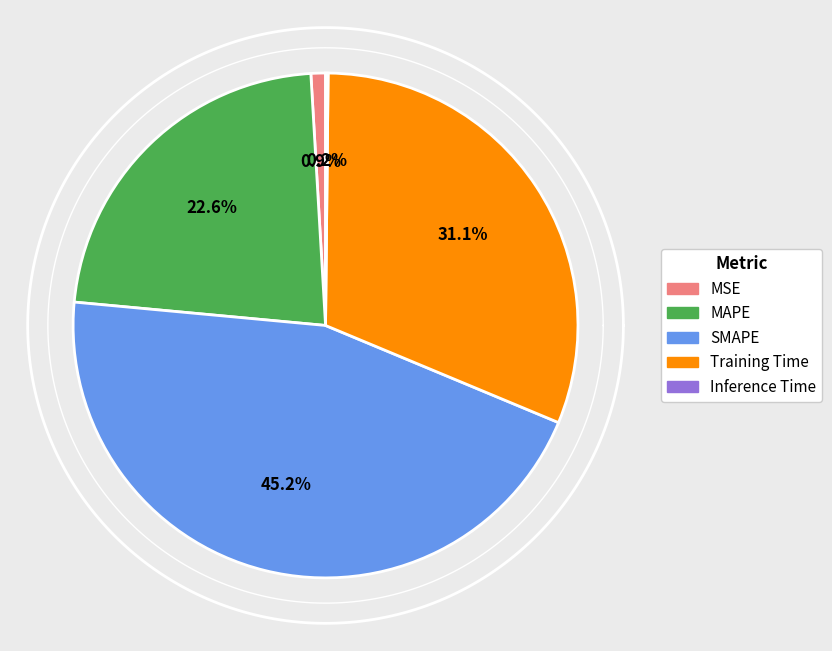

The SMAPE slice represents 45% of the pie. True or false?

True